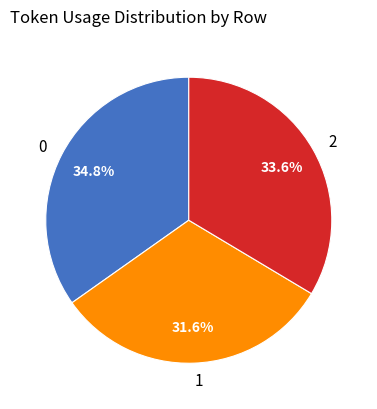

Is it true that 2 is 46% of the pie?

False